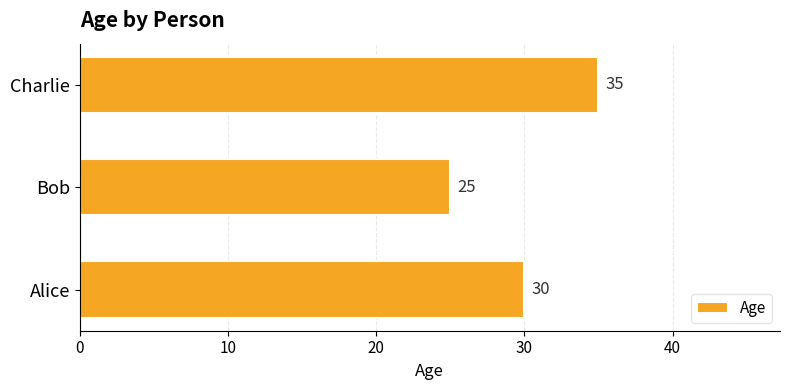

What is the smallest value displayed?

25